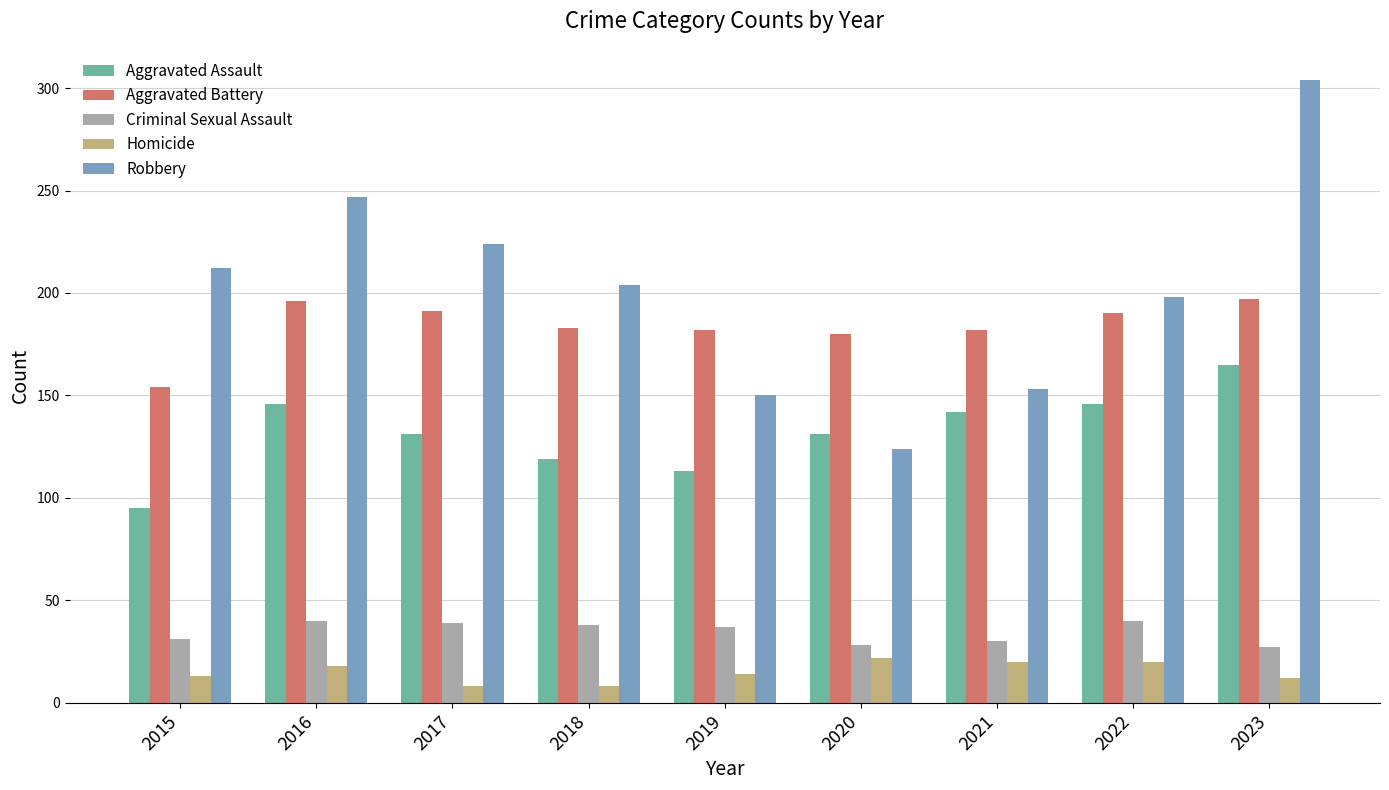

What are all the series names shown in the legend?

Aggravated Assault, Aggravated Battery, Criminal Sexual Assault, Homicide, Robbery